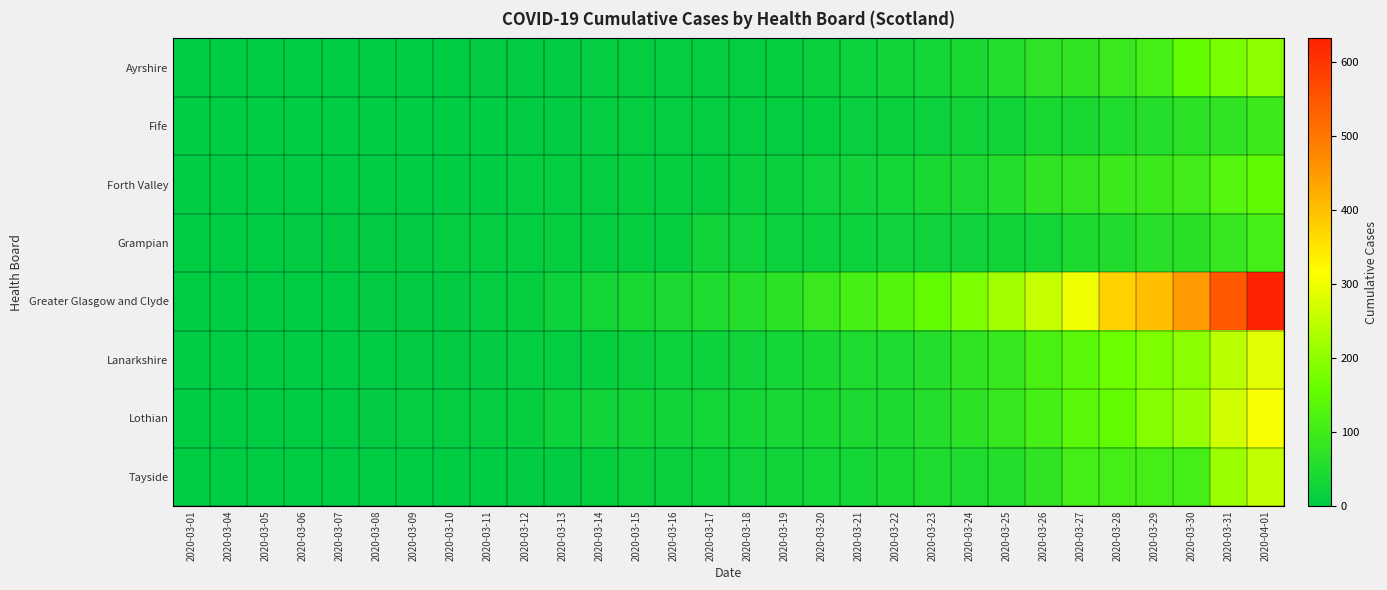

How many series are shown in this chart?

8